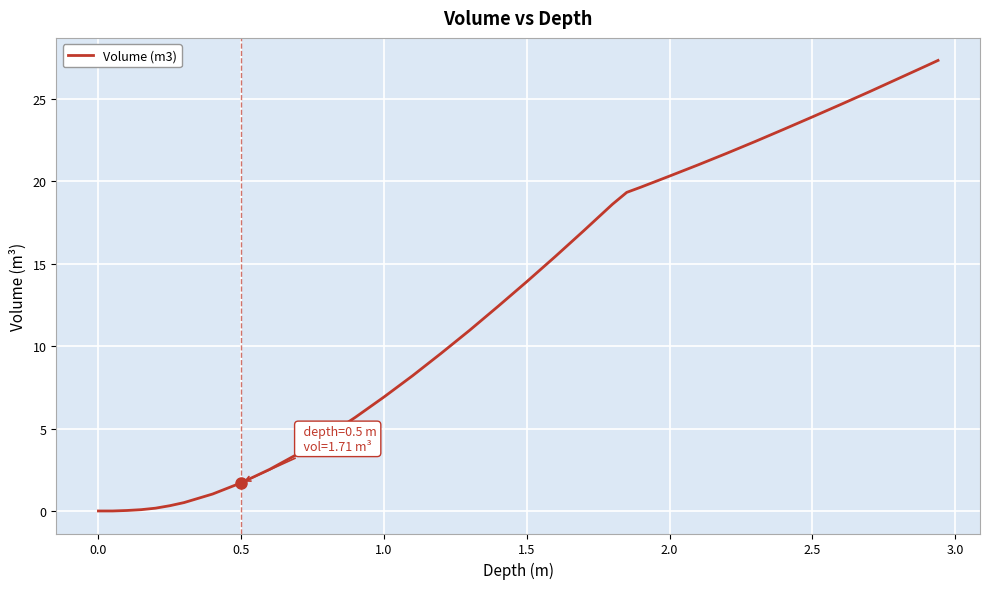

What is the greatest value displayed?

27.4